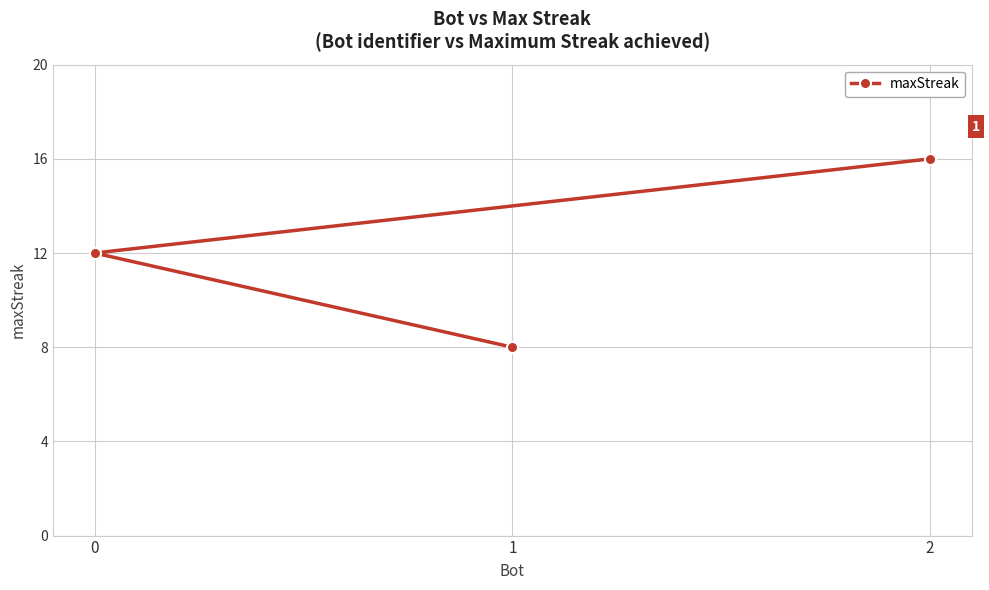

Rank the categories by value from highest to lowest.

2, 0, 1